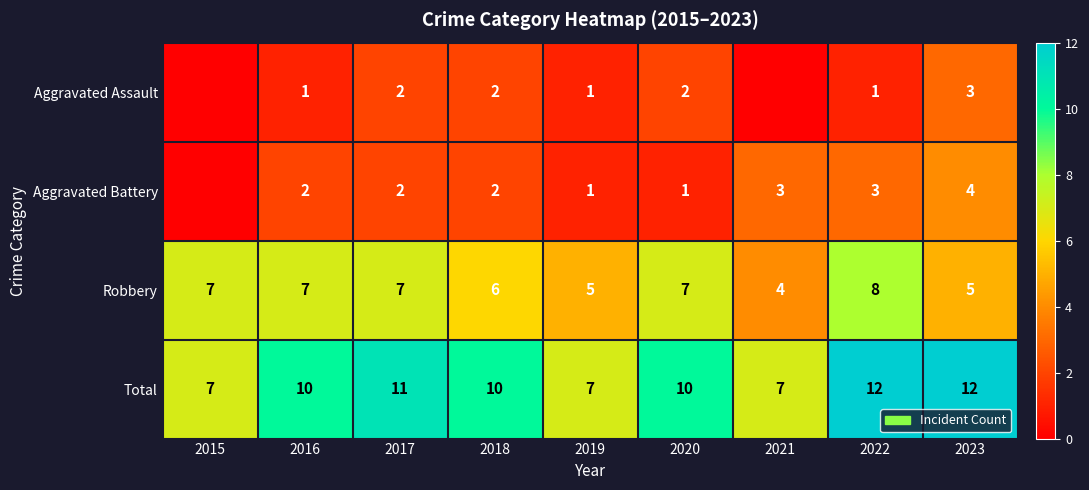

Which category has the lowest value in the Robbery series?

2021